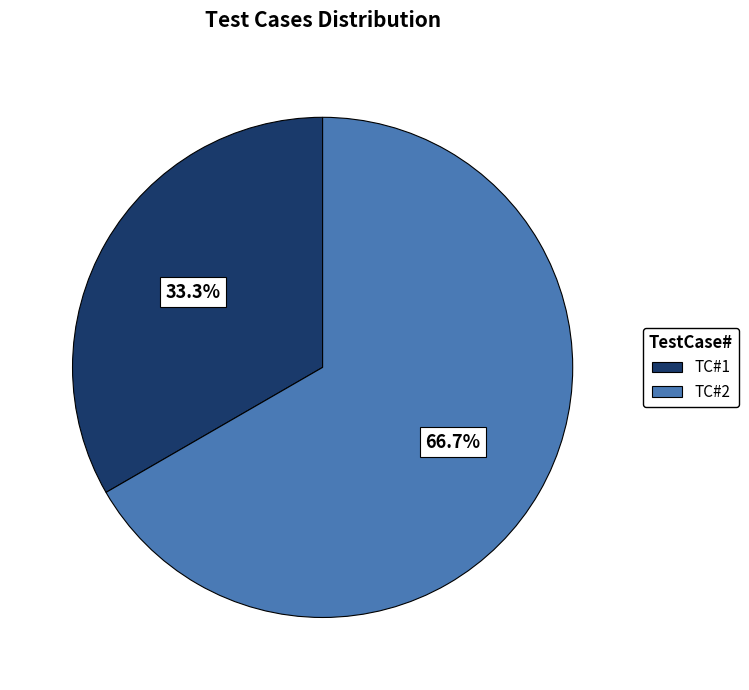

Is TC#2 the majority of the pie?

Yes